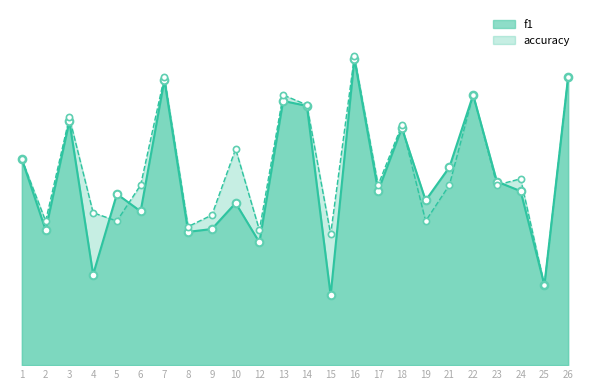

Which series contains the highest Y value?

accuracy